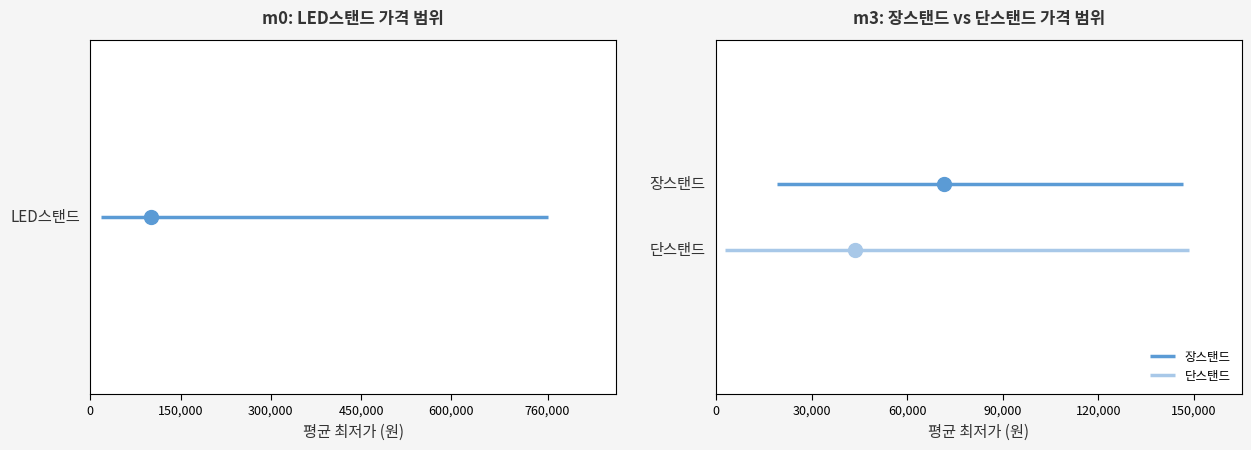

Which series has the largest total across all categories?

장스탠드